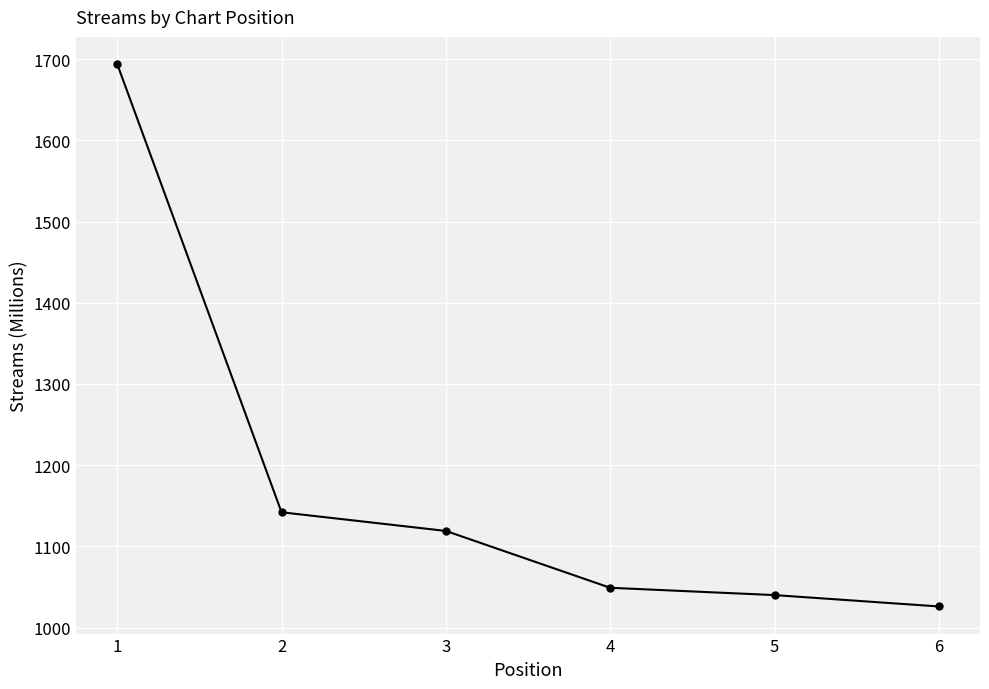

What is the value of the 4th point from the left?

1049